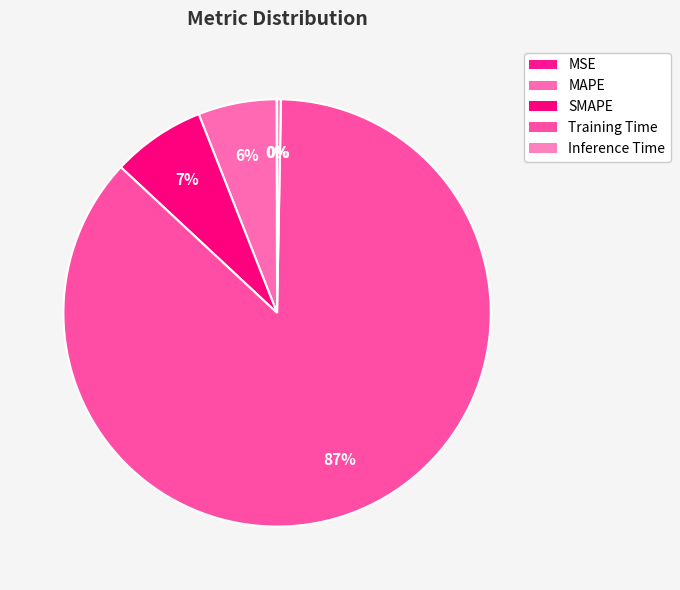

Does any single category account for the majority?

Yes